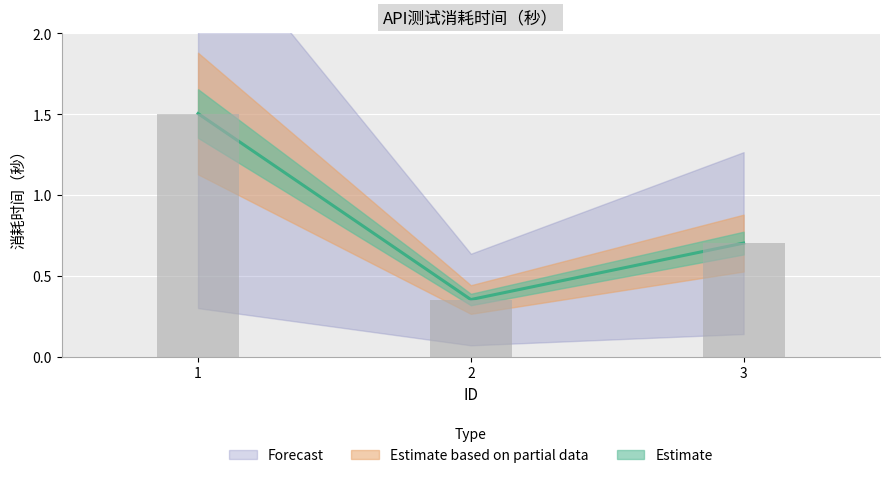

What is the minimum value shown in the chart?

0.4